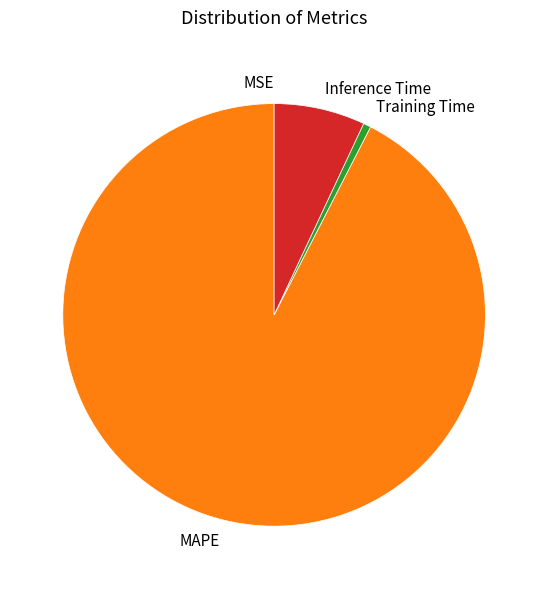

Is MAPE the majority of the pie?

Yes